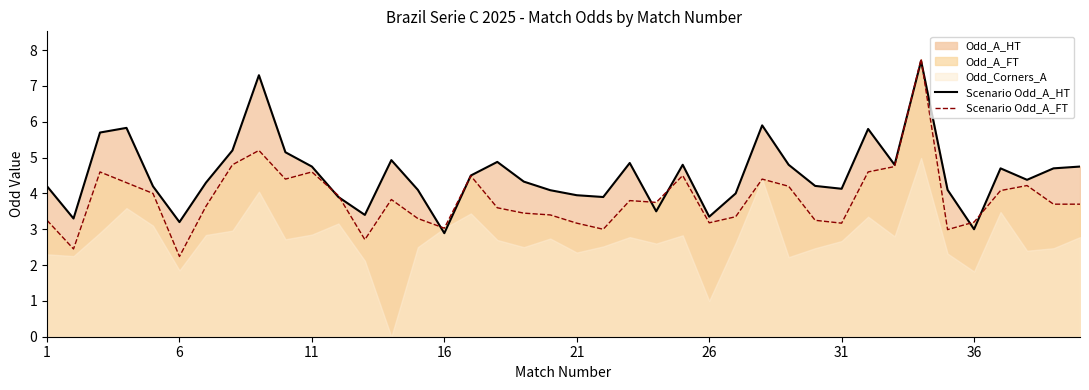

Is it true that Scenario Odd_A_HT equals 7.7 at 11?

False